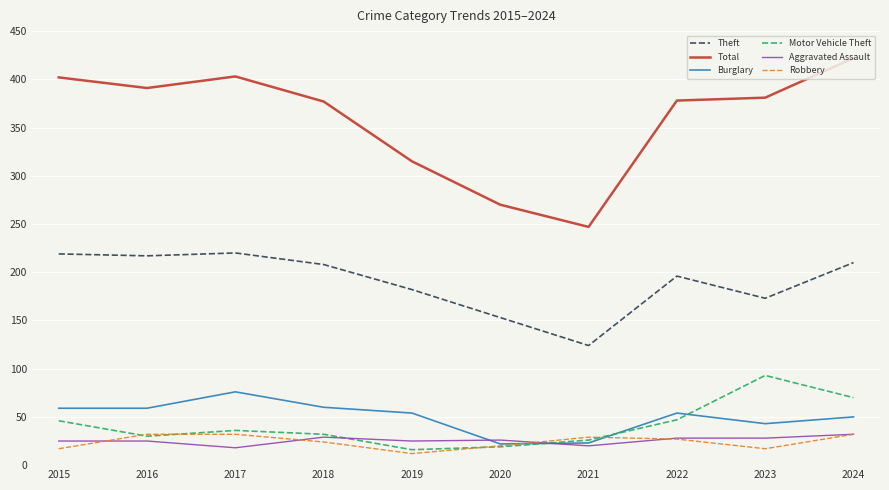

At which label is Burglary closest to 49?

2024